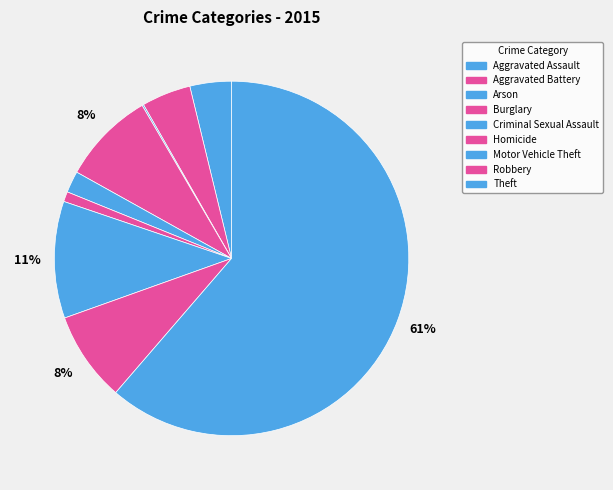

Does Aggravated Assault represent more than half of the total?

No